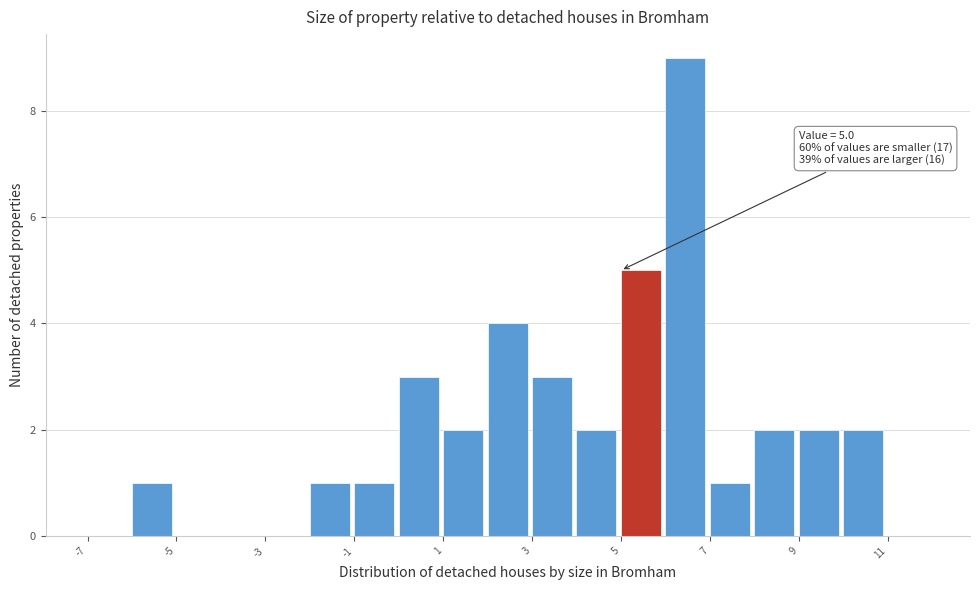

Over which range of the x-axis is the bar tallest?

6 to 7